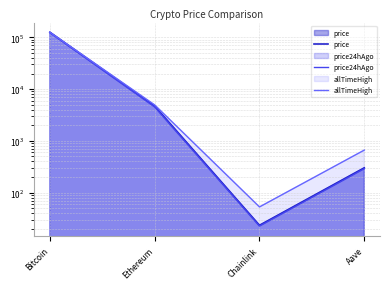

The price series shows 125632.0 at Bitcoin. True or false?

True